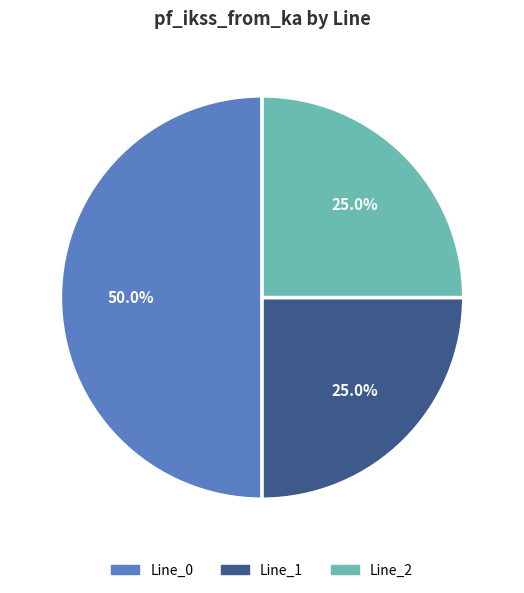

Which slice is the largest?

Line_0